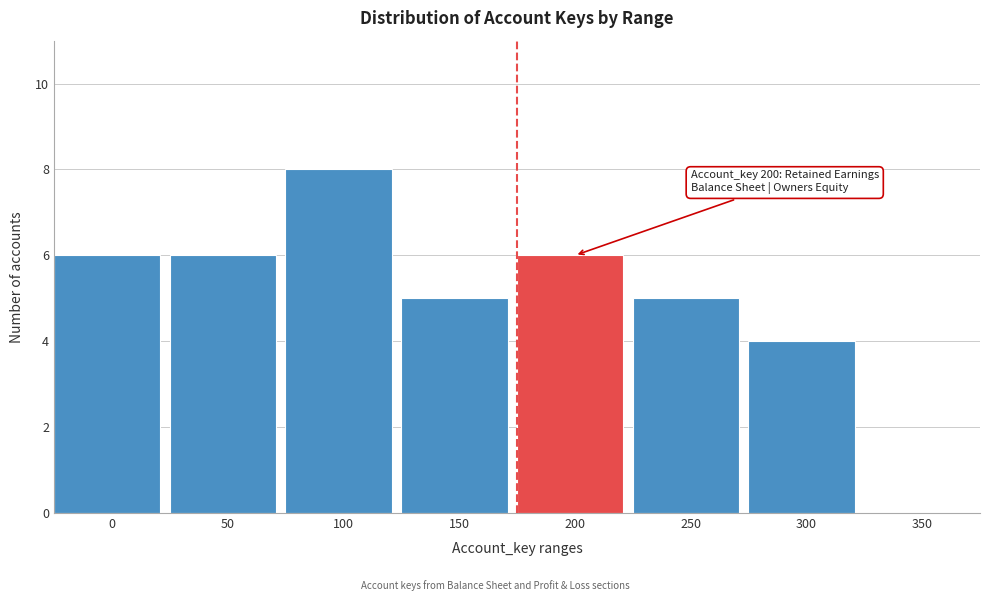

Reading left to right, what are all the values shown in this chart?

0=6	50=6	100=8	150=5	200=6	250=5	300=4	350=0